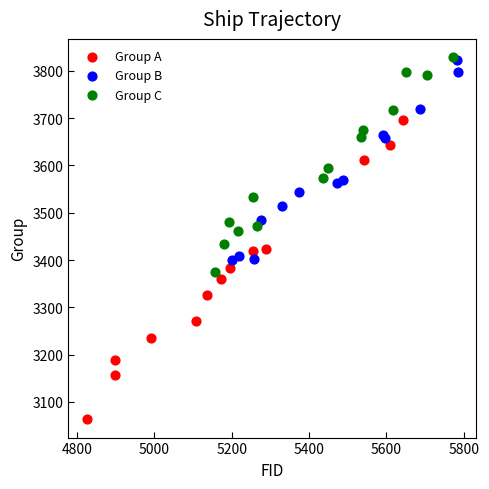

Which series has the largest Y range (max minus min)?

Group A